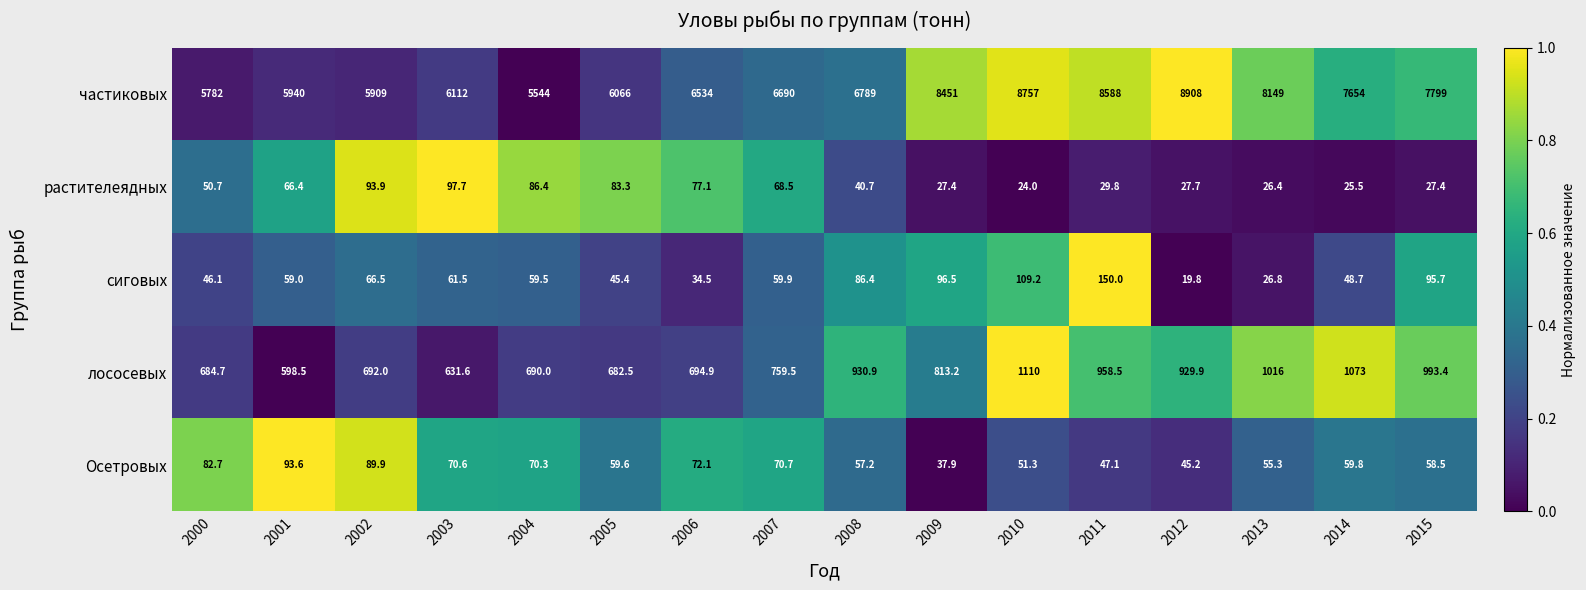

What is the sum of all растителеядных values?

852.9